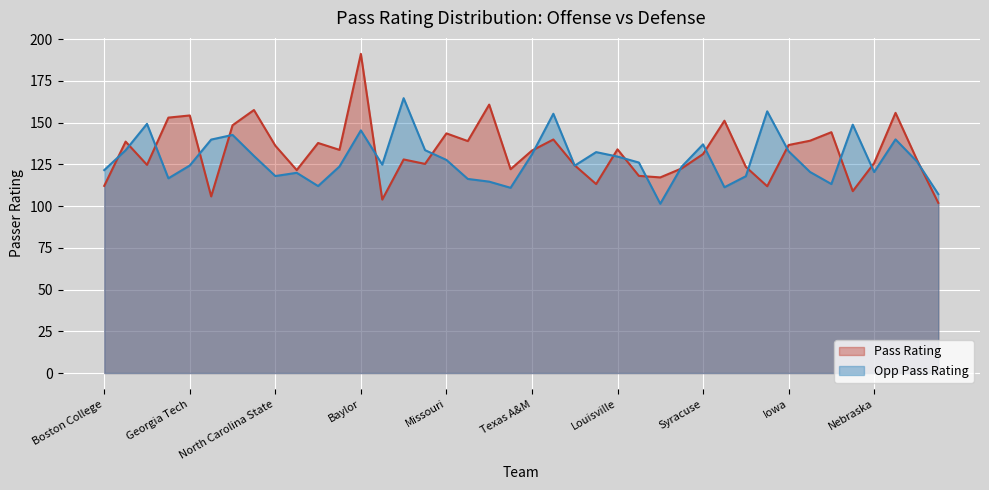

The Pass Rating series shows 91.4 at West Virginia. True or false?

False